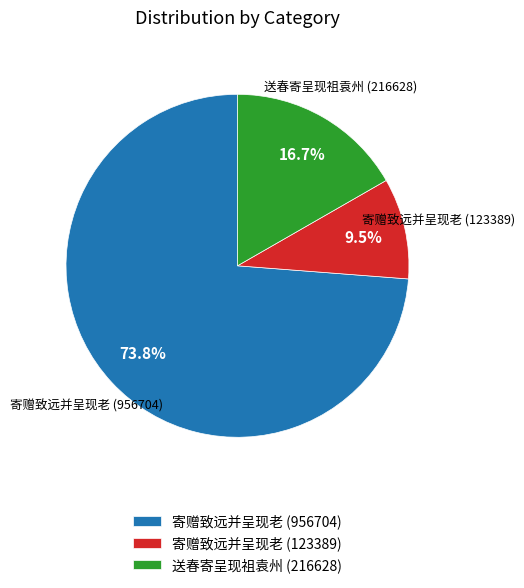

Rank the categories by value from lowest to highest.

寄赠致远并呈现老 (123389), 送春寄呈现祖袁州 (216628), 寄赠致远并呈现老 (956704)